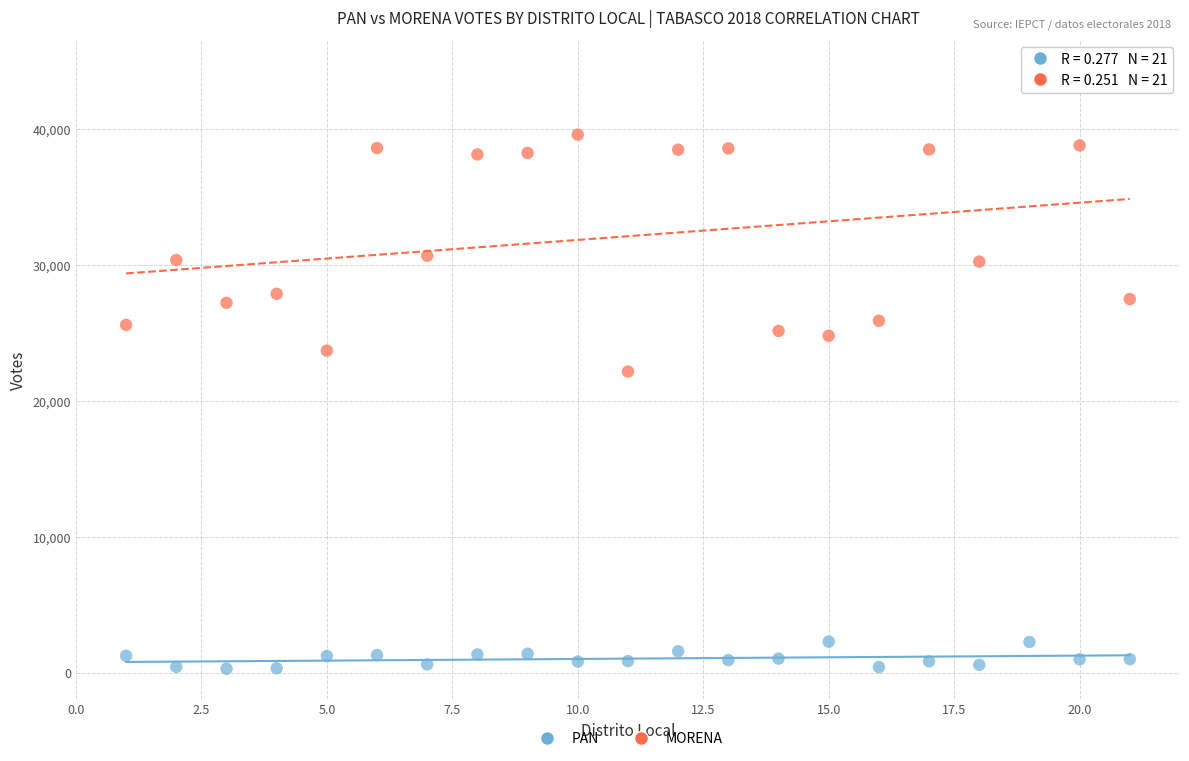

What are all the series names shown in the legend?

PAN, MORENA